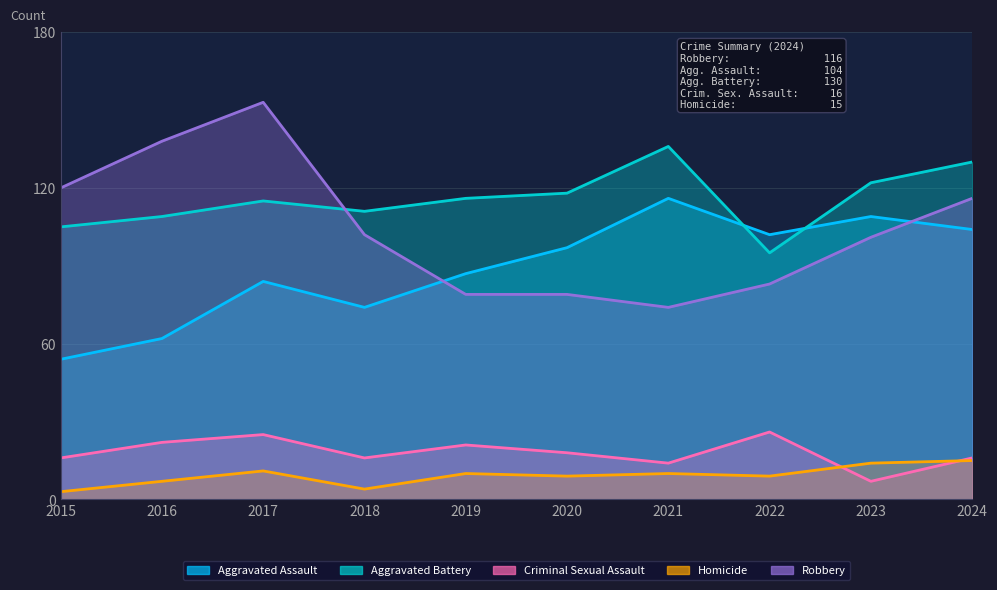

How many series are shown in this chart?

5